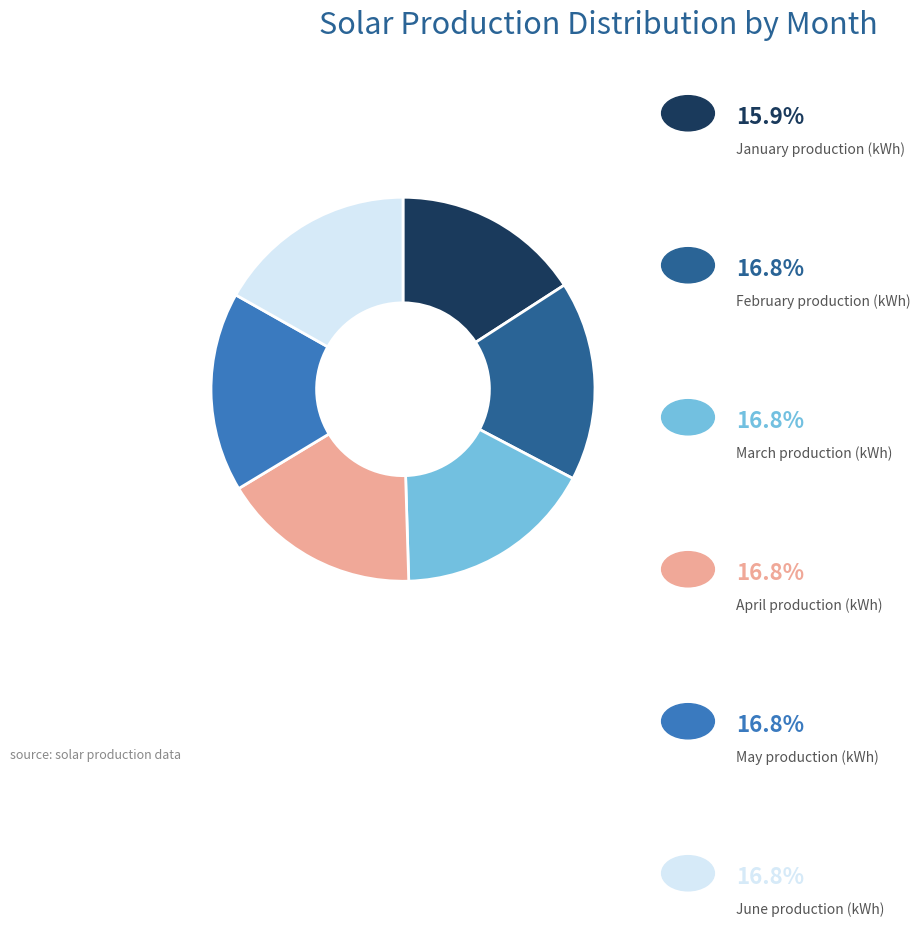

Is there a majority slice in this chart?

No